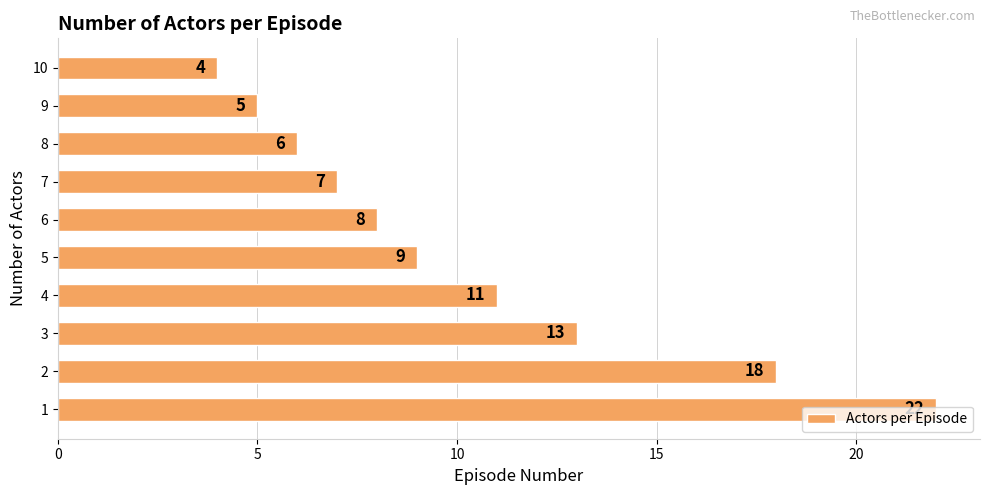

How many bars are there in total?

10